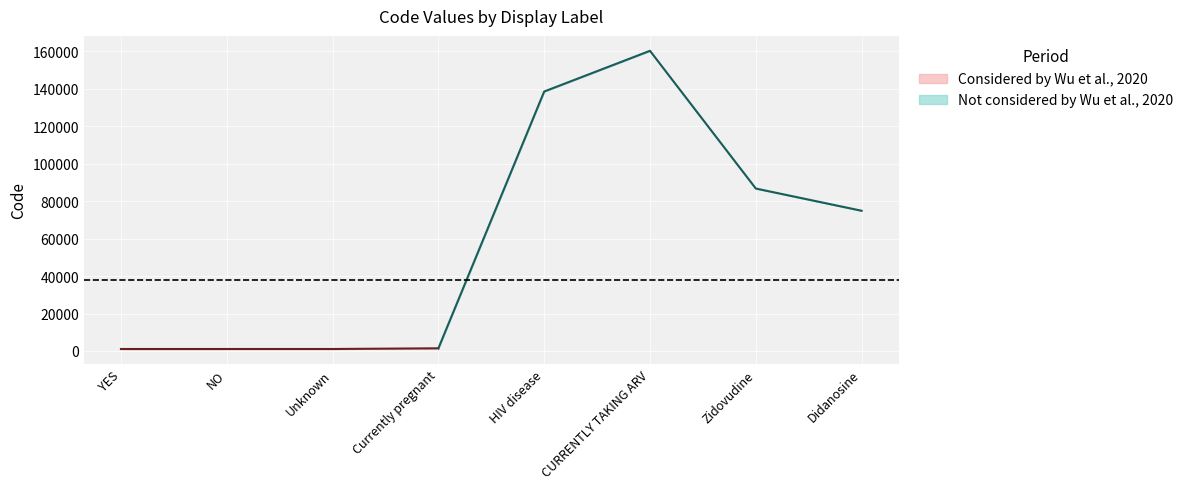

Is the value of Code_mid at Unknown greater than the value of Code_upper at YES?

No